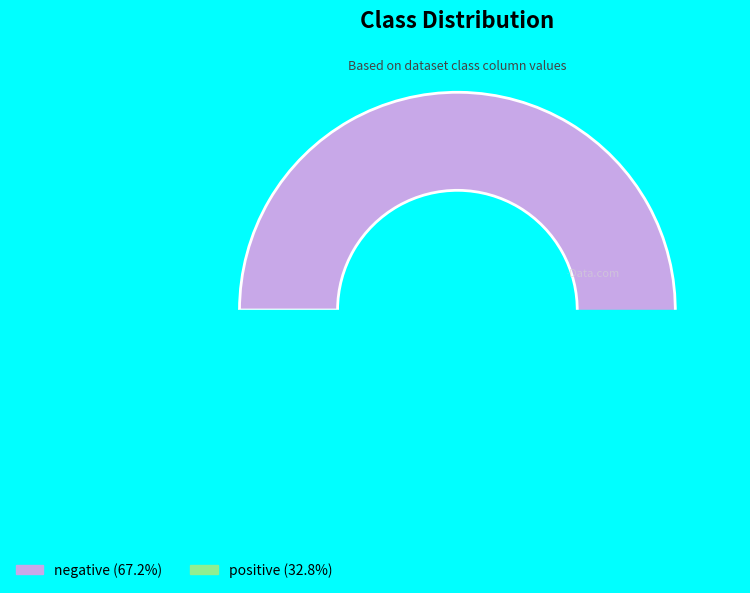

What portion of the pie excludes positive?

67.2%